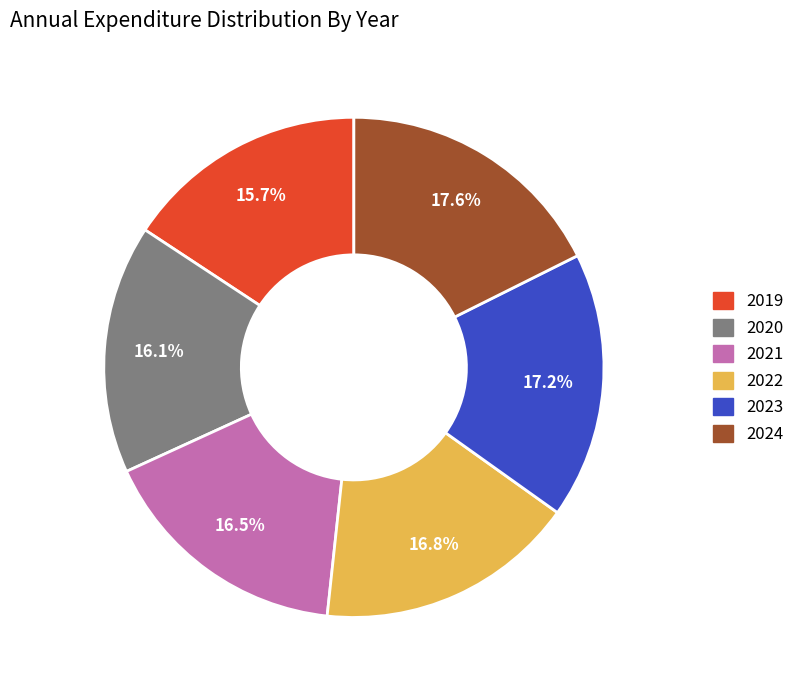

To the nearest percent, what is the combined percentage of 2024 and 2021?

34%